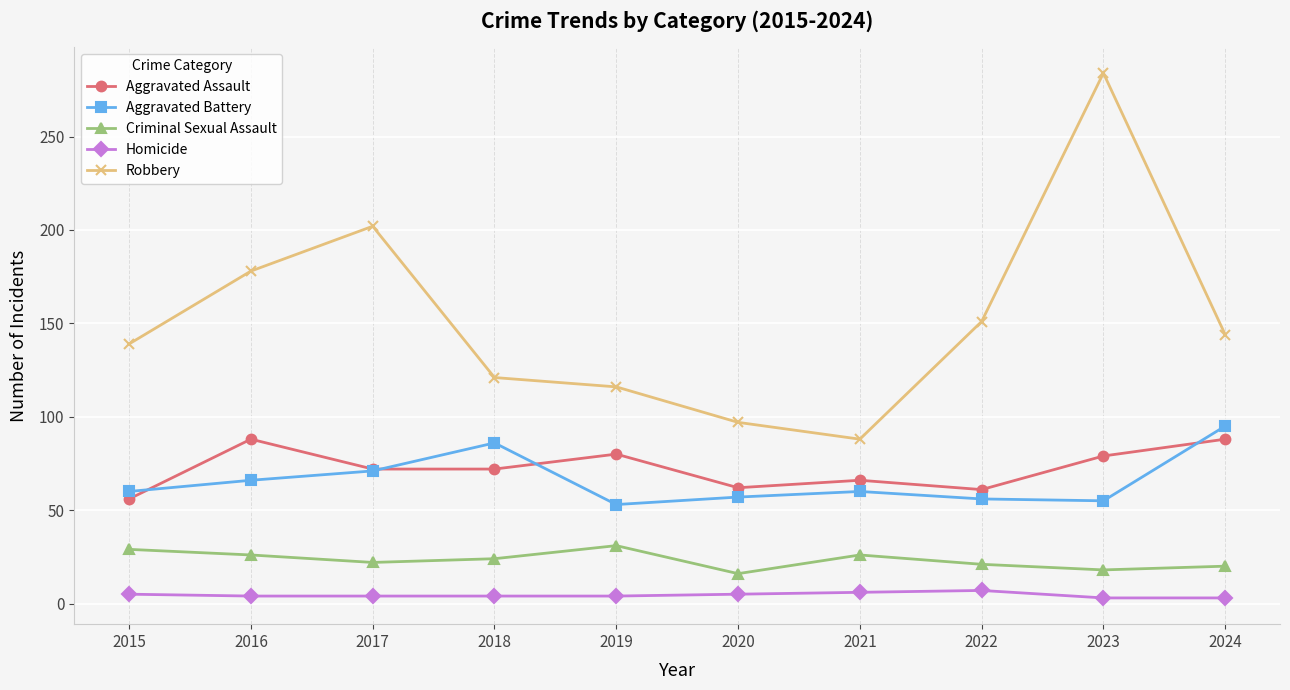

At 2022, list the series in order from largest to smallest.

Robbery, Aggravated Assault, Aggravated Battery, Criminal Sexual Assault, Homicide